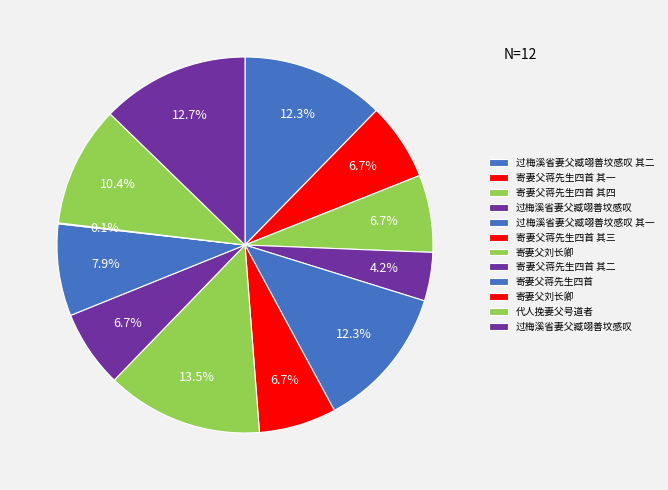

Which slice is the smallest?

寄妻父刘长卿